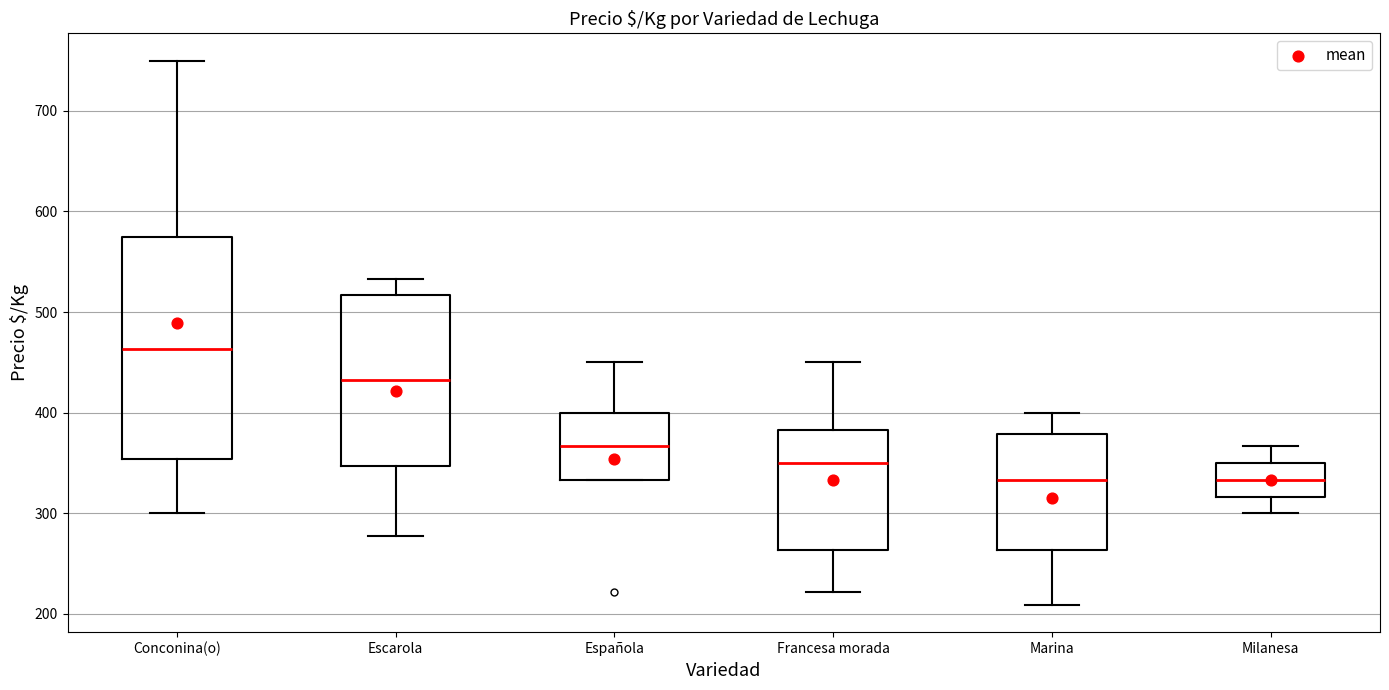

Comparing the boxes themselves (not the whiskers), which one is the tallest?

Conconina(o)